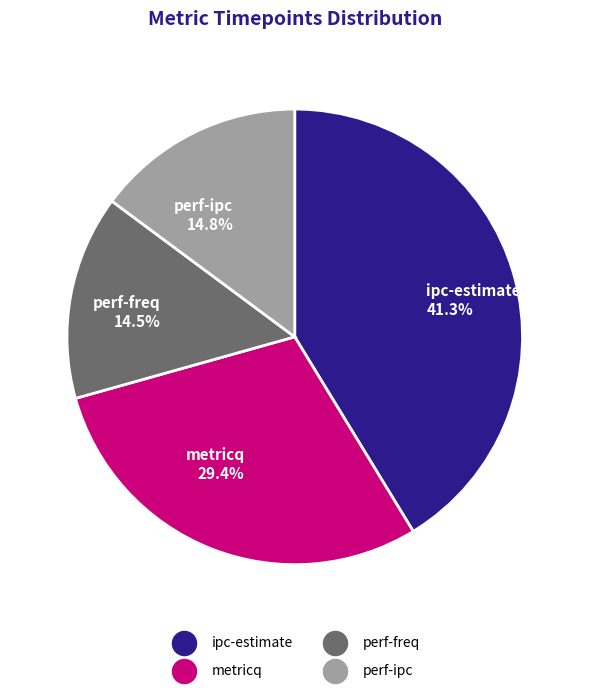

Does any single category account for the majority?

No